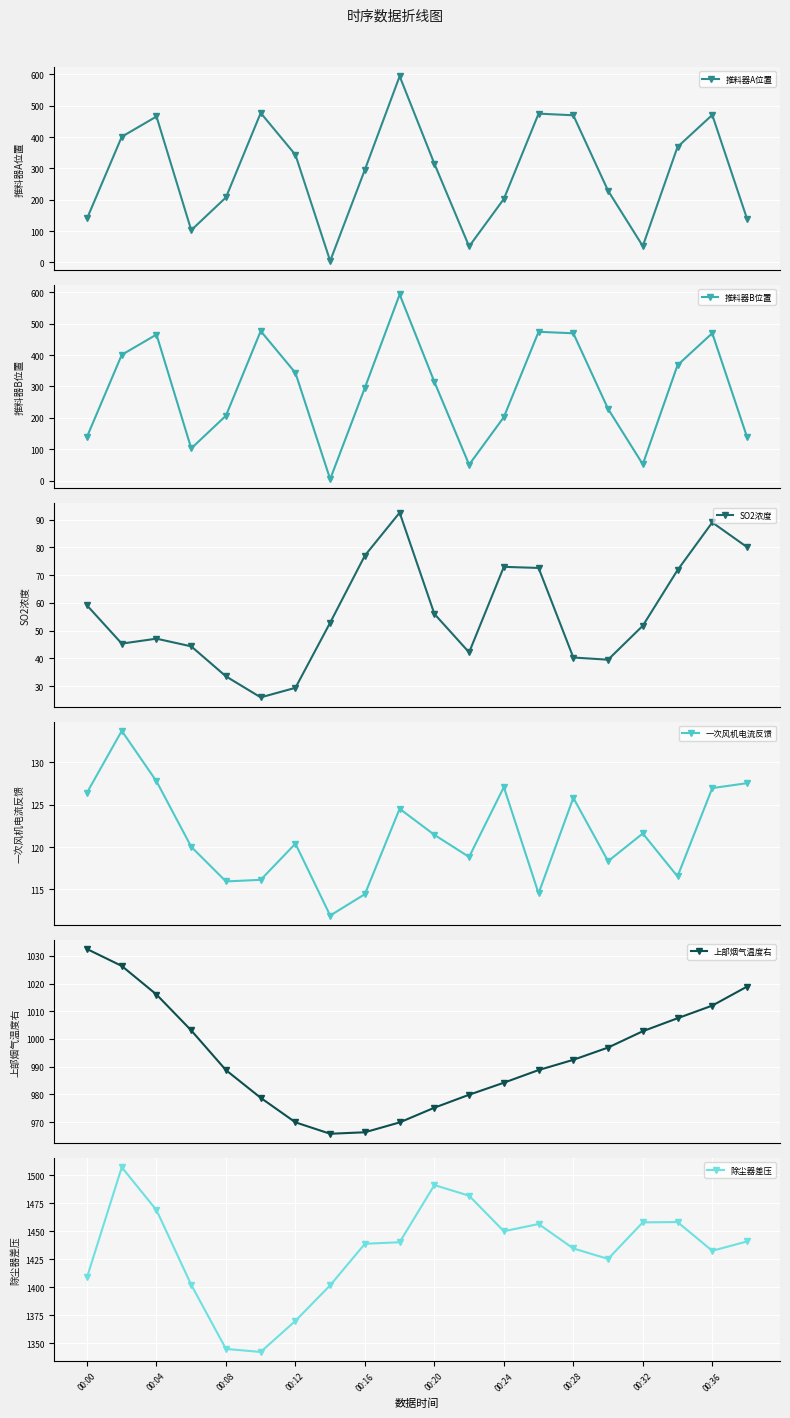

What is the value of the 推料器A位置 point at the 3rd from the left?

465.7